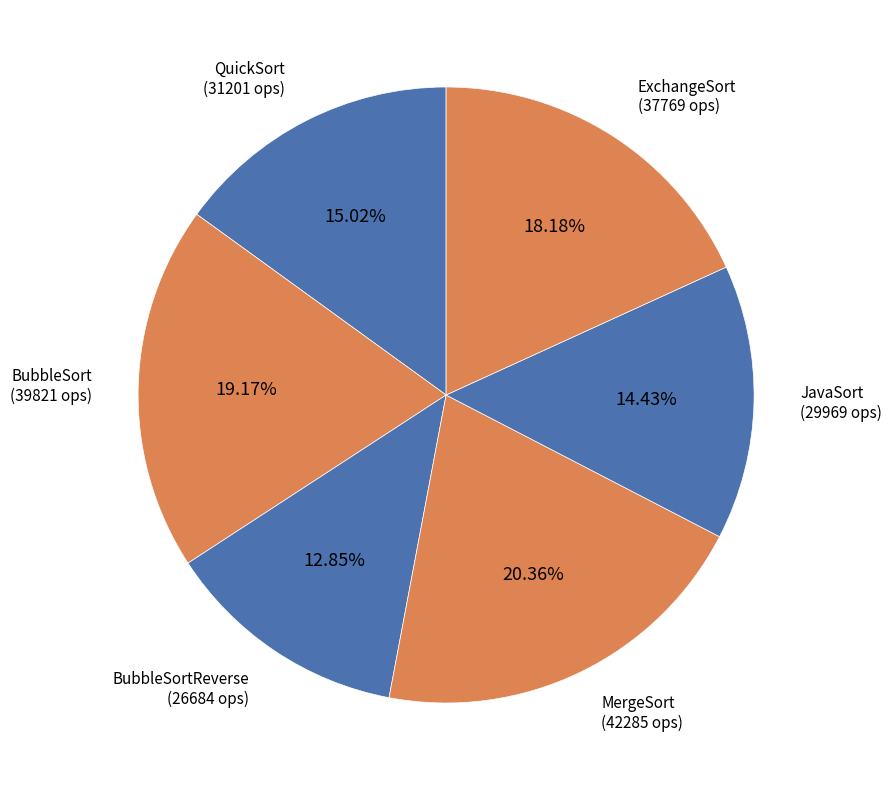

To the nearest percent, what is the difference between the largest and smallest slice percentages?

8%